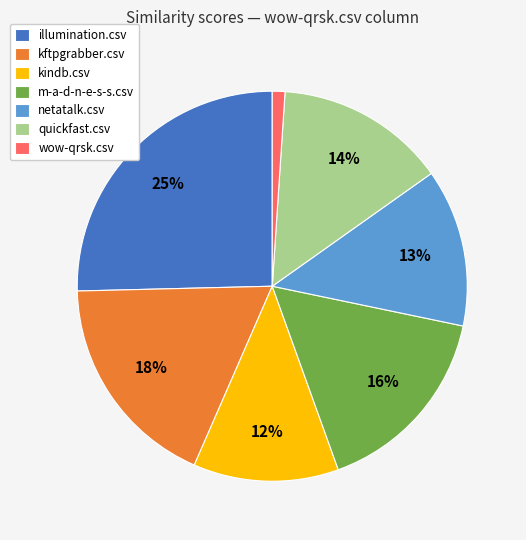

To the nearest percent, what is the difference between the largest and smallest slice percentages?

24%